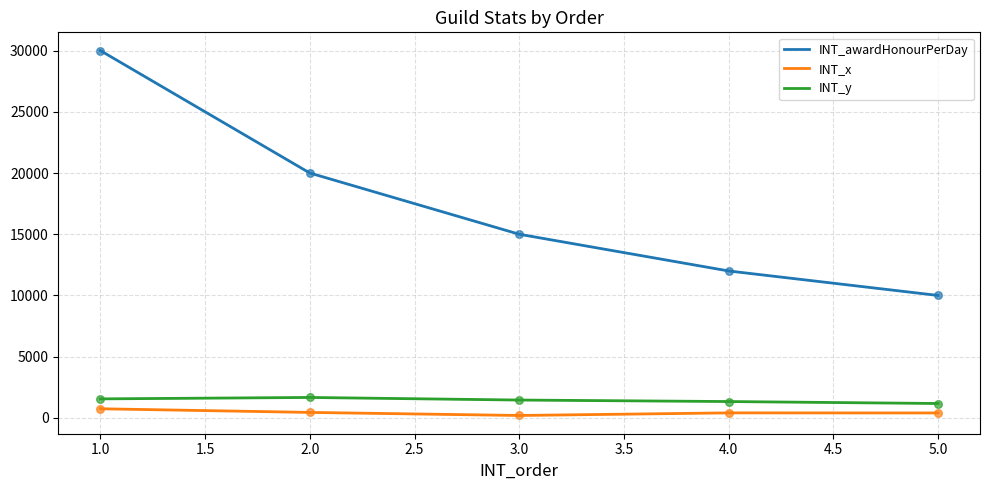

Which series has the largest total across all categories?

INT_awardHonourPerDay